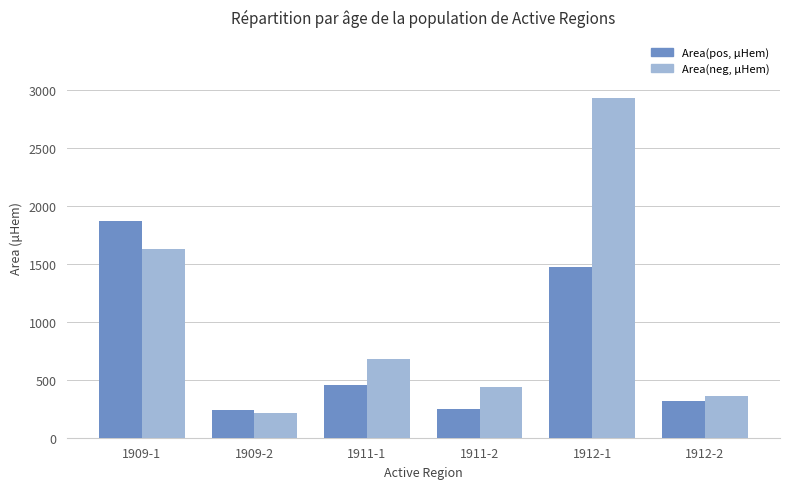

At how many categories does at least one series exceed 1474?

2